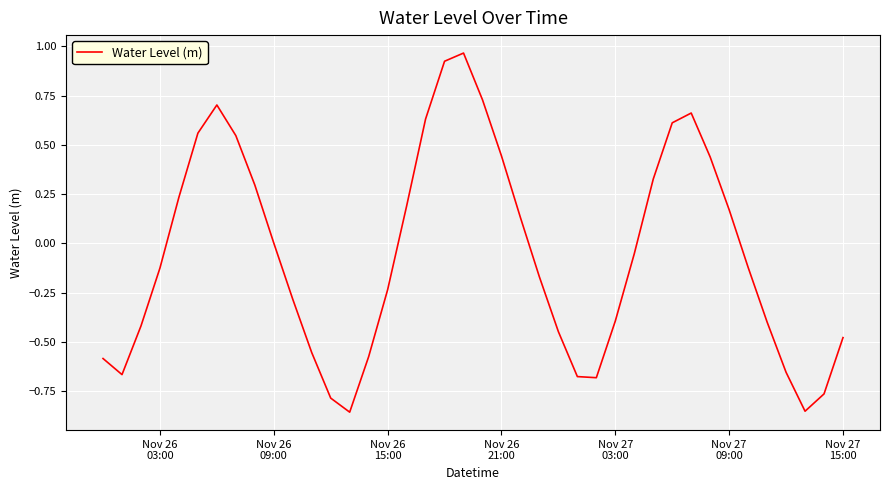

Does the chart display data point markers on the line(s)?

No